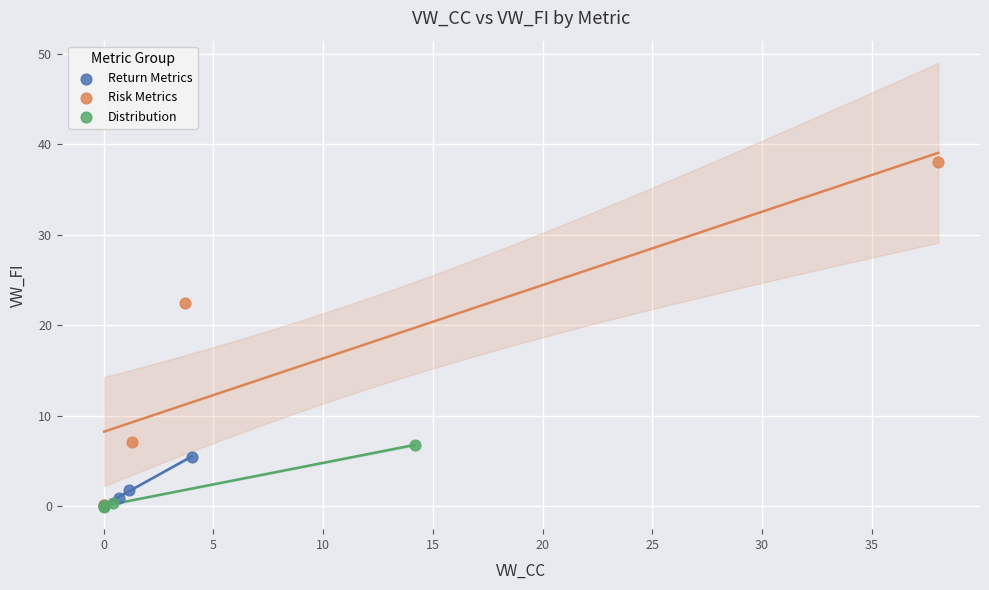

Which series reaches the maximum Y coordinate?

Risk Metrics